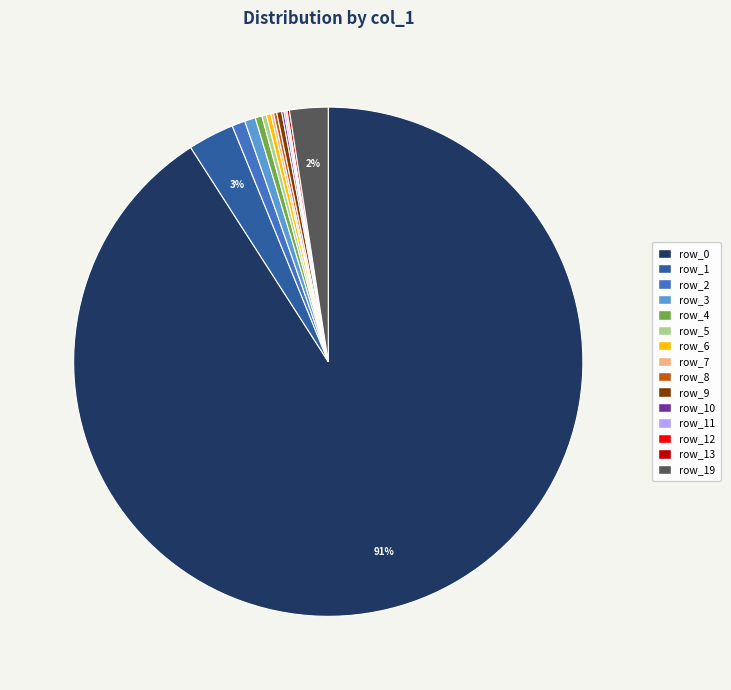

Which has a higher value, row_0 or row_9?

row_0